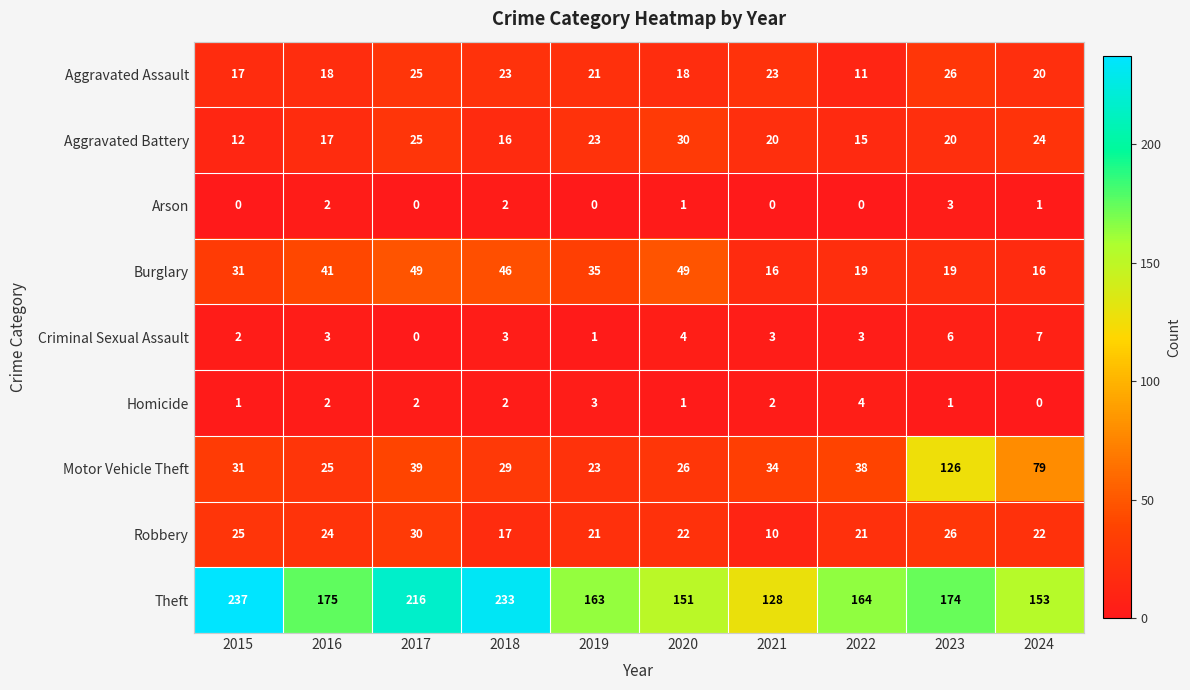

At how many categories does at least one series exceed 168?

5